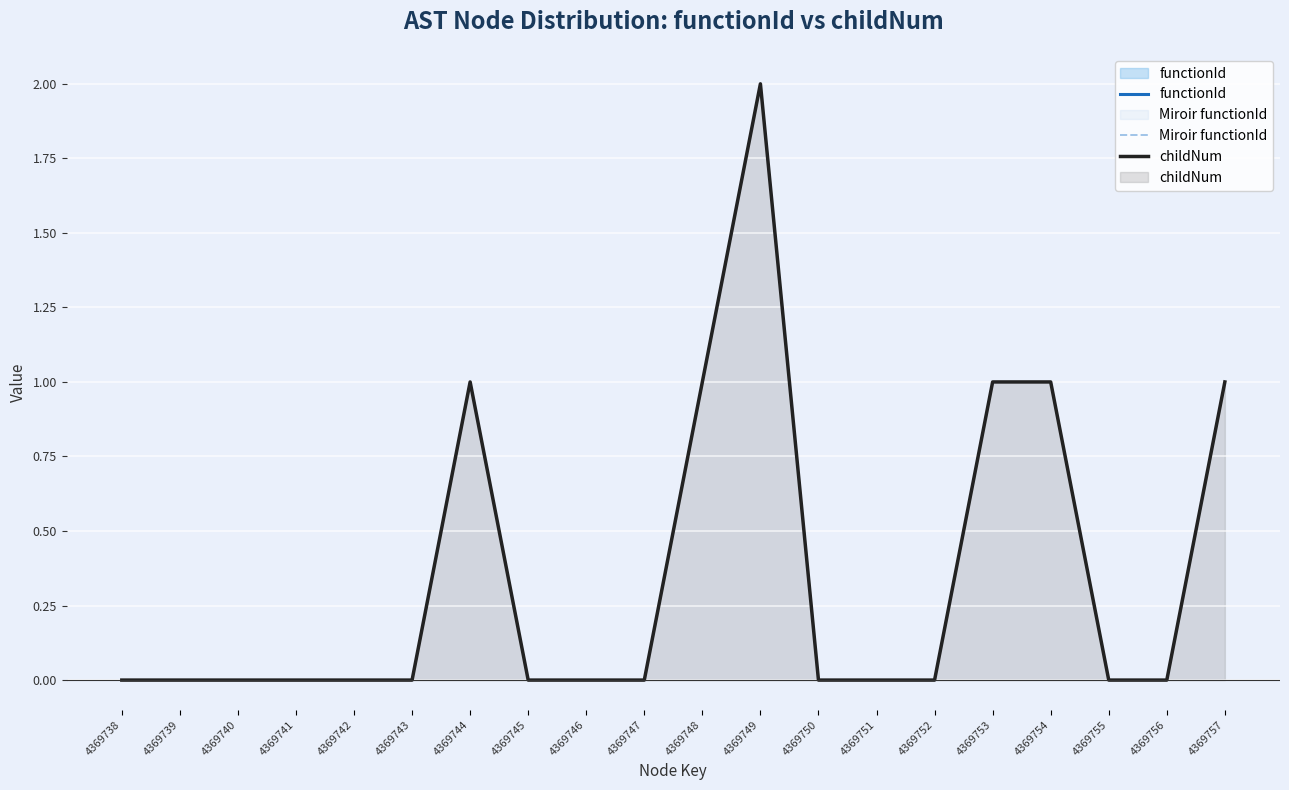

What is the average value of the childNum series?

0.3